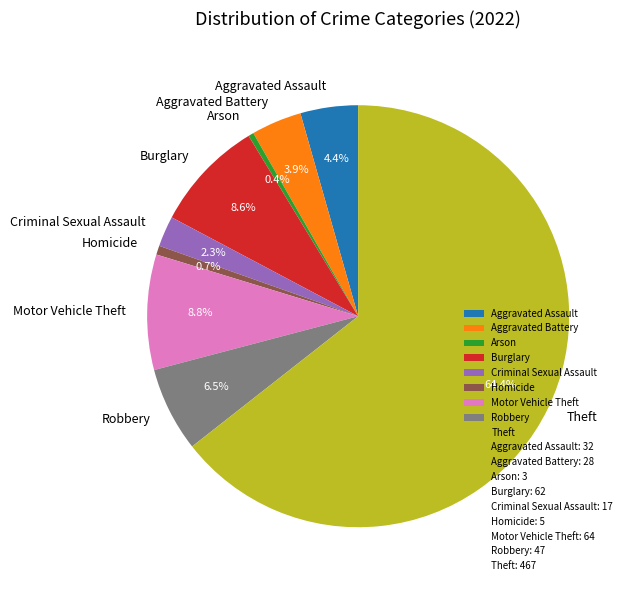

Between Aggravated Assault and Motor Vehicle Theft, which is larger?

Motor Vehicle Theft